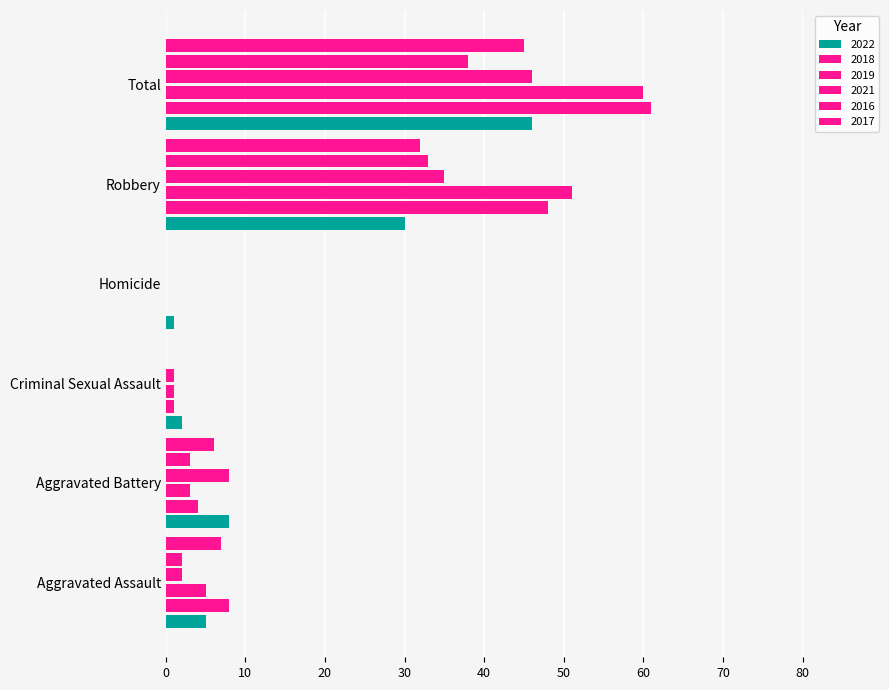

True or false: 2018 has a value of 61 at Total.

True